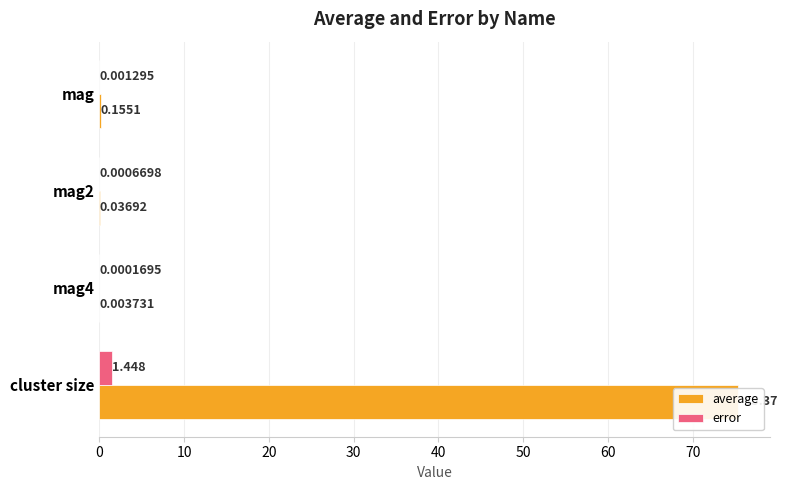

Count the number of data series in this chart.

2